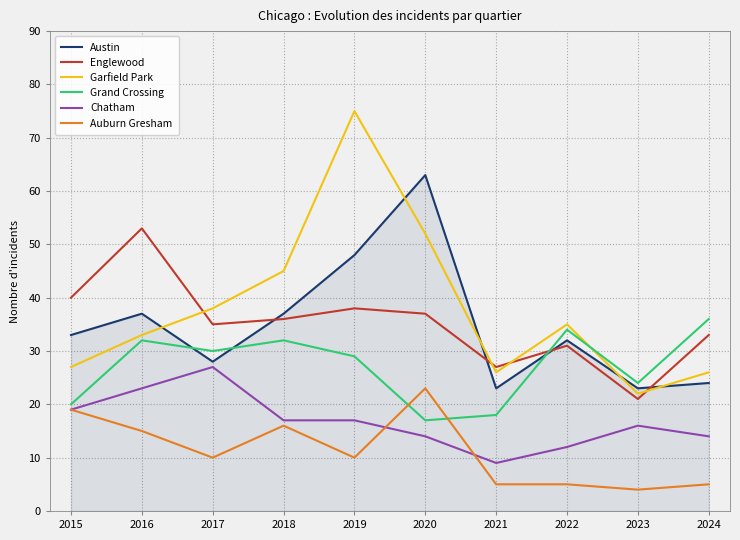

What value does the Englewood series have at 2022?

31